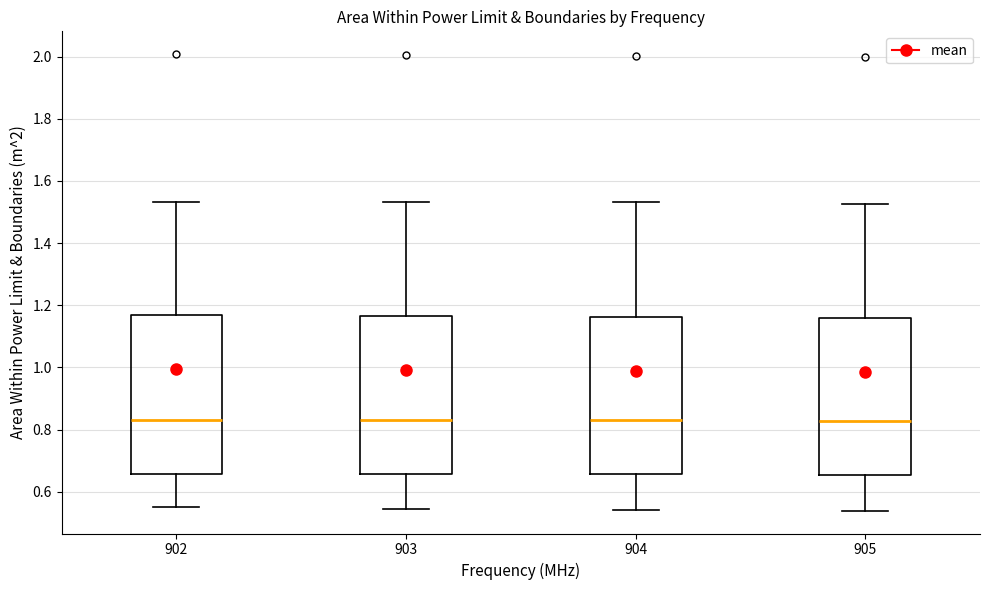

Reading left to right, read every box against the y-axis: the position of its median line, the range the box covers, and the ends of its whiskers. The values are not printed on the chart, so give them approximately, as read against the axis.

902: median 0.84, box 0.66 to 1.16, whiskers 0.54 to 1.54
903: median 0.84, box 0.66 to 1.16, whiskers 0.54 to 1.54
904: median 0.84, box 0.66 to 1.16, whiskers 0.54 to 1.54
905: median 0.82, box 0.66 to 1.16, whiskers 0.54 to 1.52